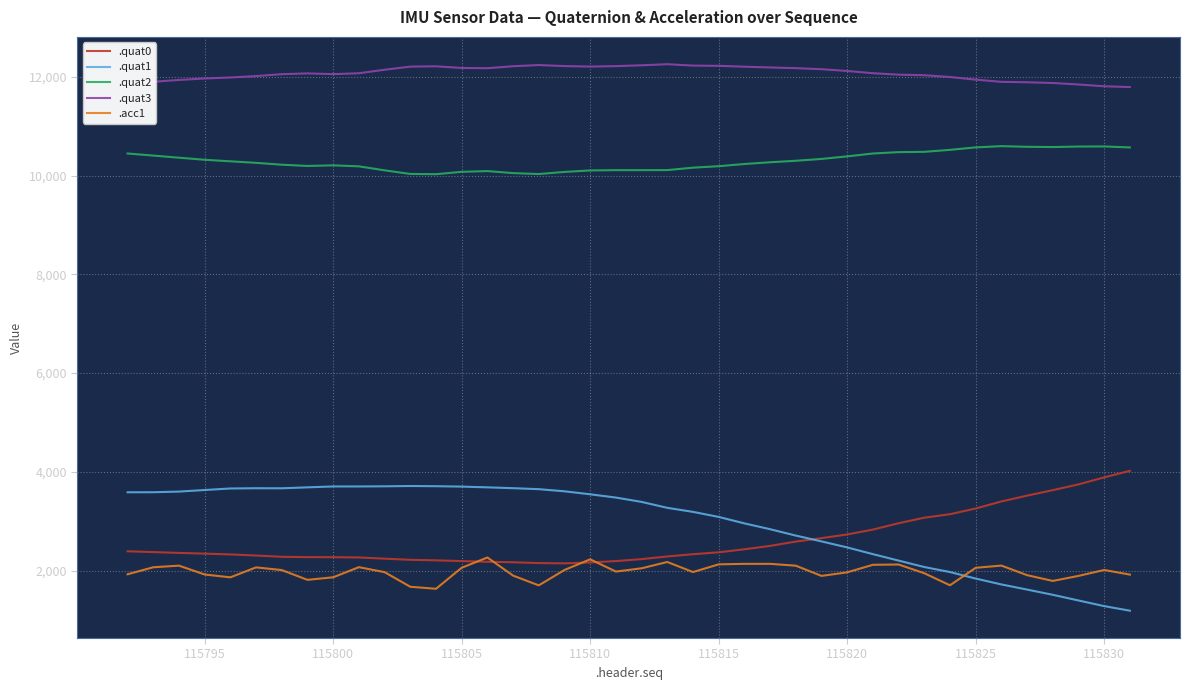

Which series has the largest total across all categories?

.quat3